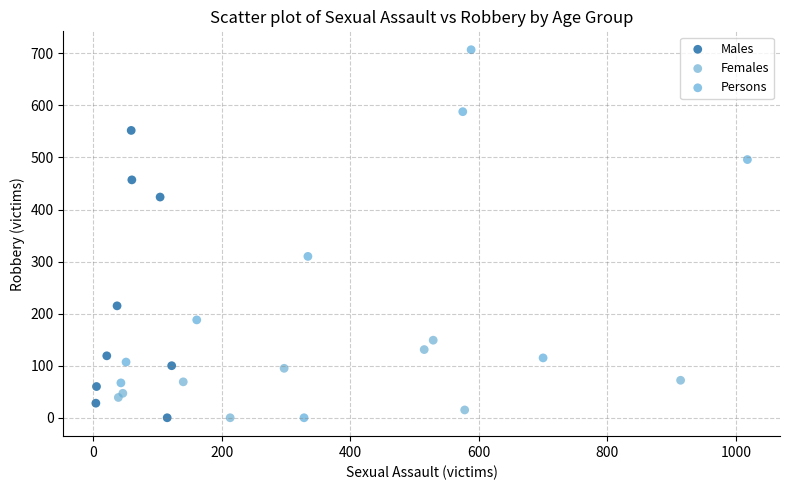

Which series has the largest Y range (max minus min)?

Persons